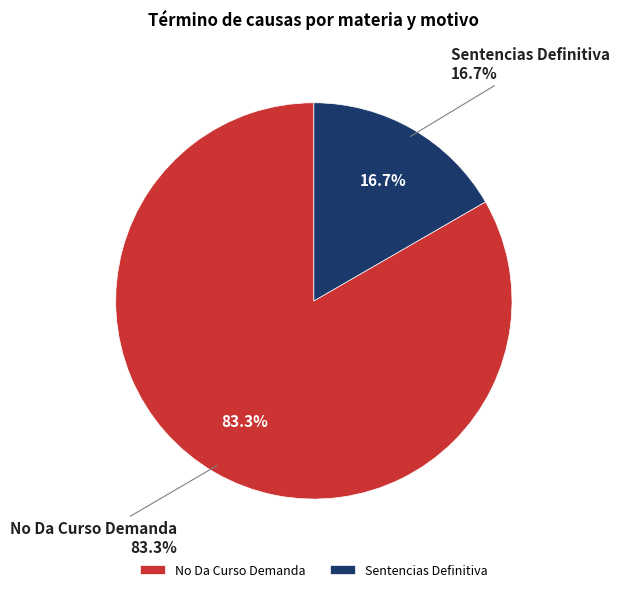

Does No Da Curso Demanda account for over 50% of the chart?

Yes